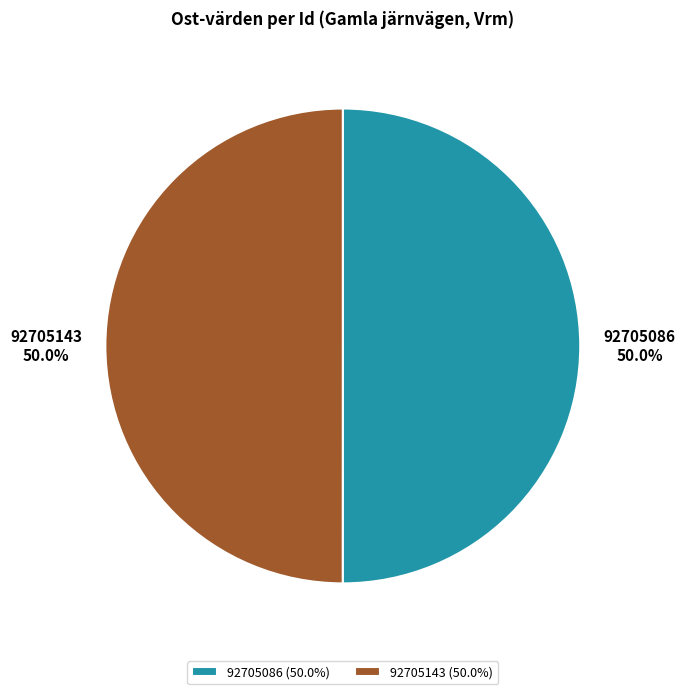

What is the ratio of the value at 92705086 to the value at 92705143?

1.0